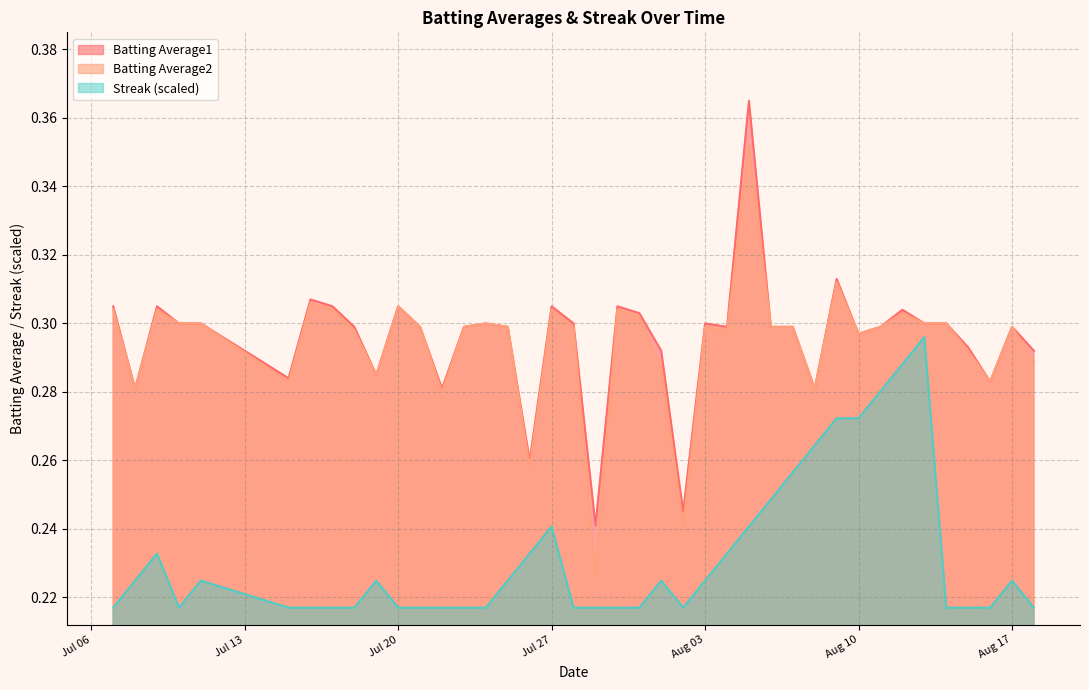

What is the minimum value for Batting Average2?

0.2